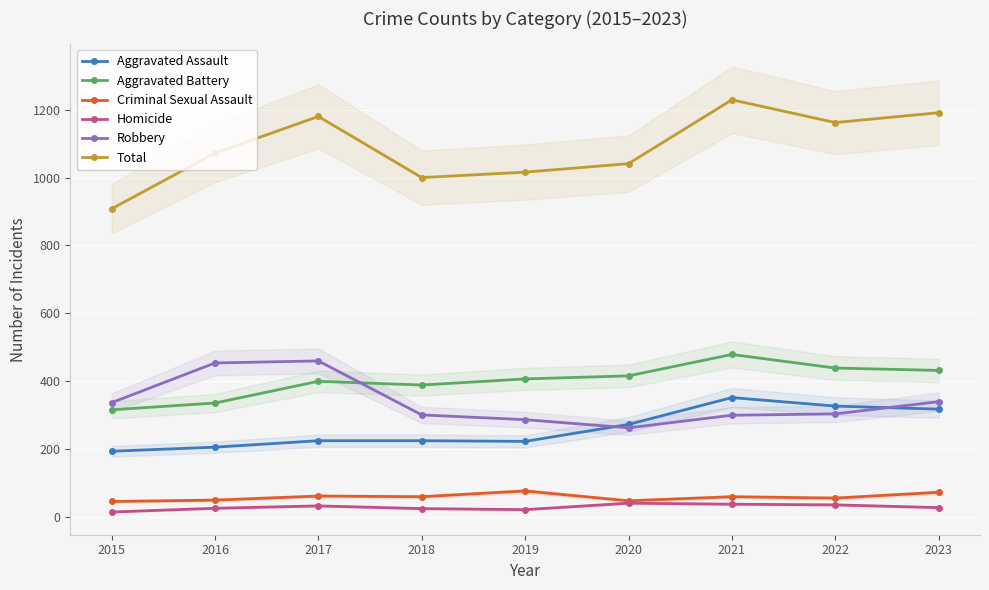

How many values in the Criminal Sexual Assault series are below 60?

4